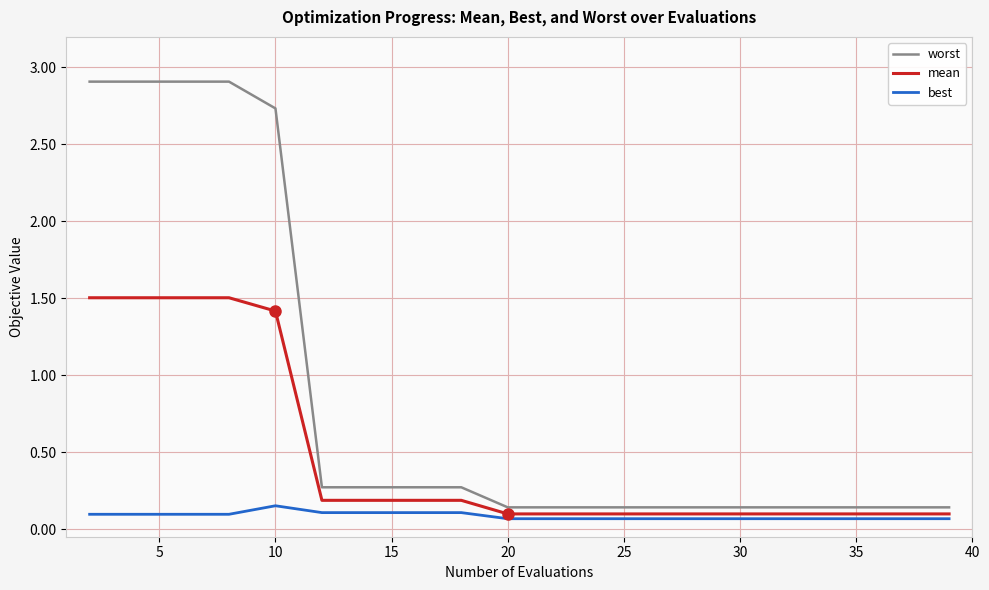

Count the number of categories in the chart.

20